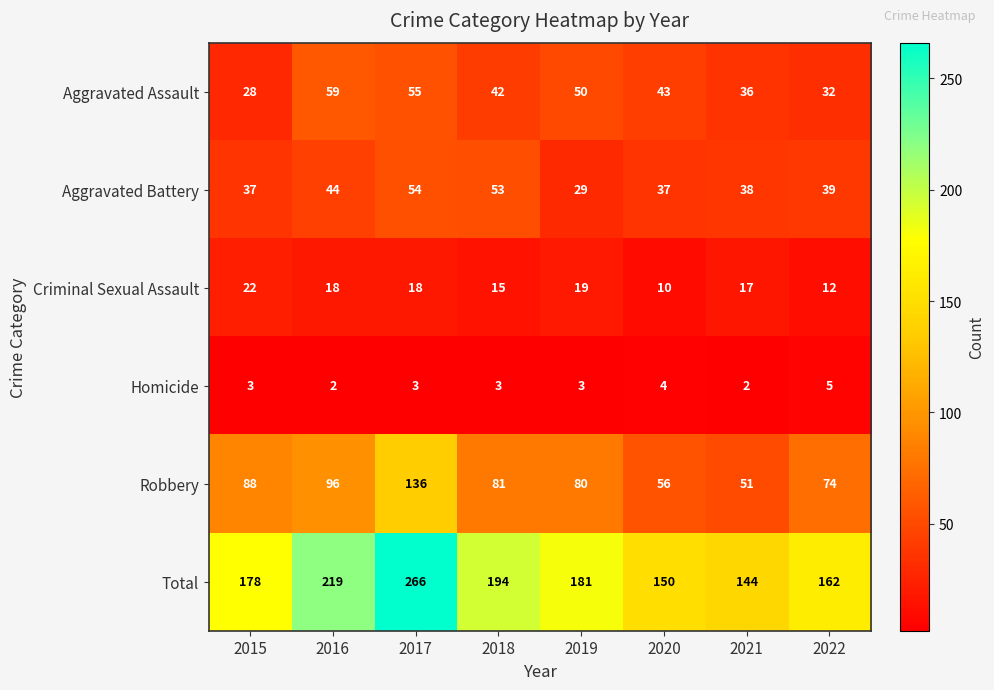

Which series has the largest total across all categories?

Total